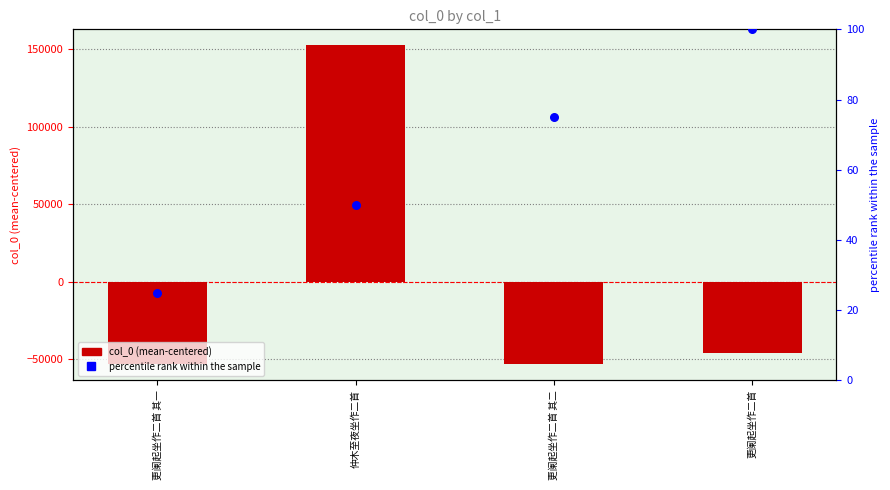

At which category is the sum across all series the highest?

仲木至夜坐作二首